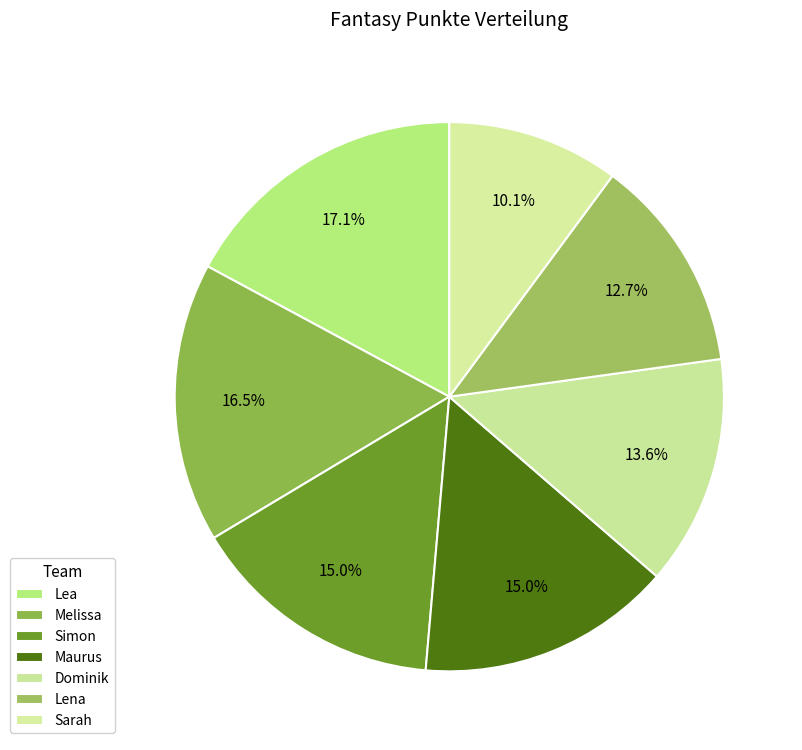

What is the ratio of the value at Dominik to the value at Maurus?

0.9